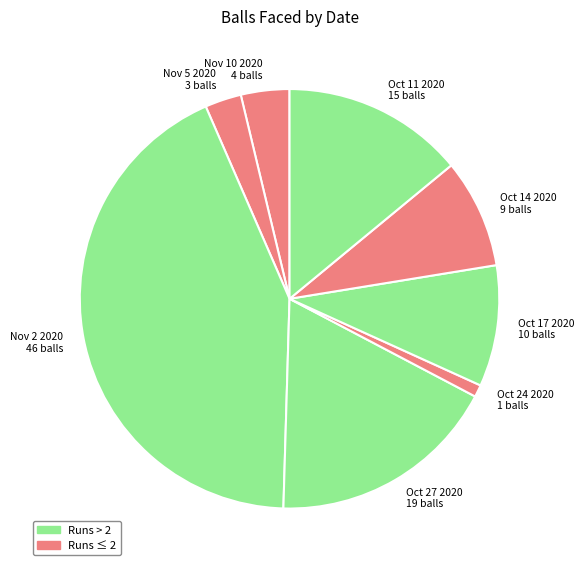

The Oct 11 2020 slice represents 28% of the pie. True or false?

False